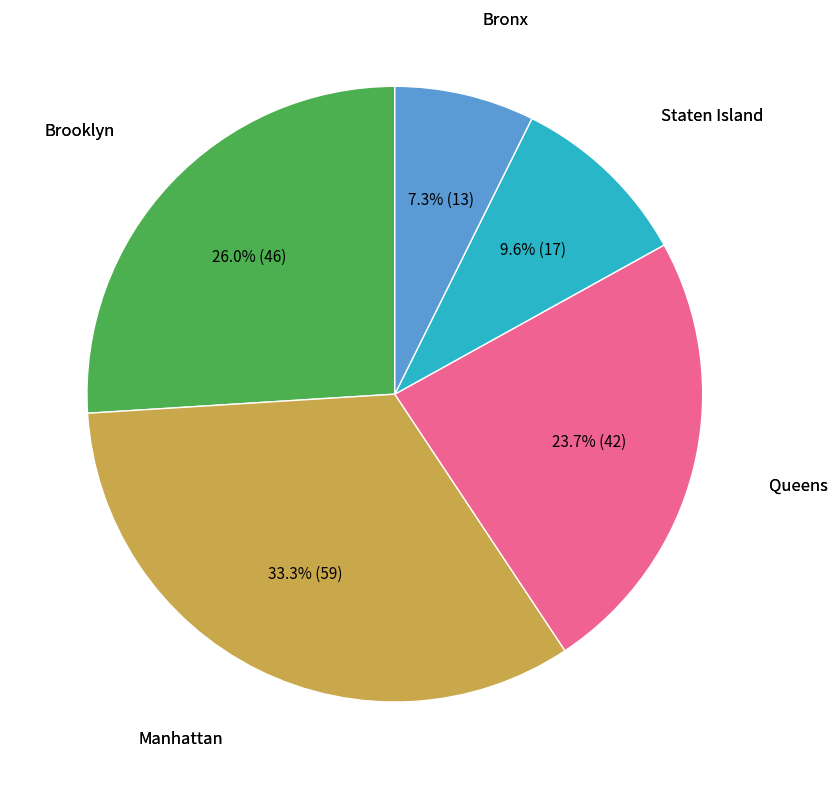

Which has a higher value, Staten Island or Manhattan?

Manhattan